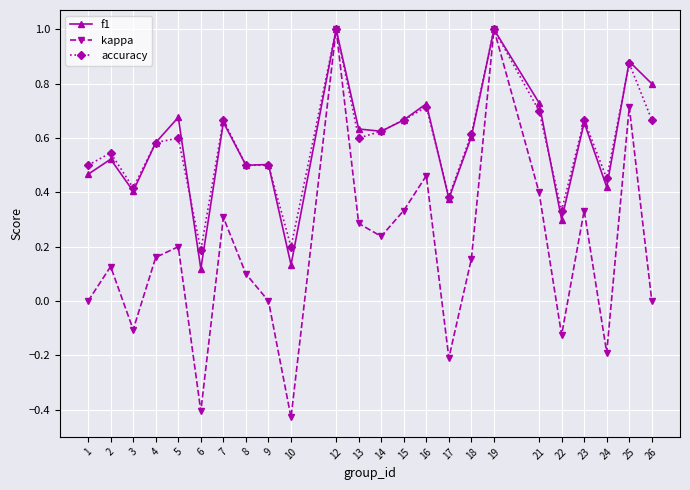

The accuracy series shows 0.2 at 10. True or false?

True